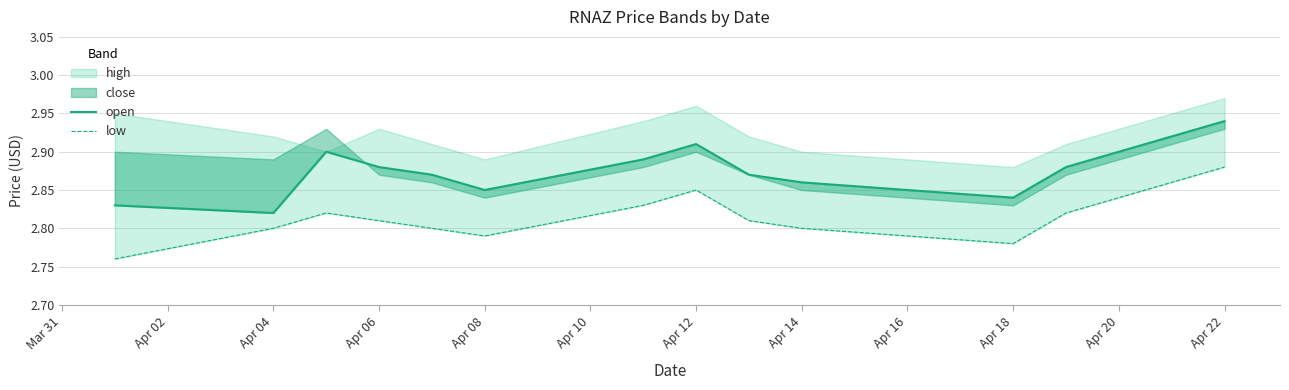

What is the spread (max minus min) of values at Apr 16?

0.1